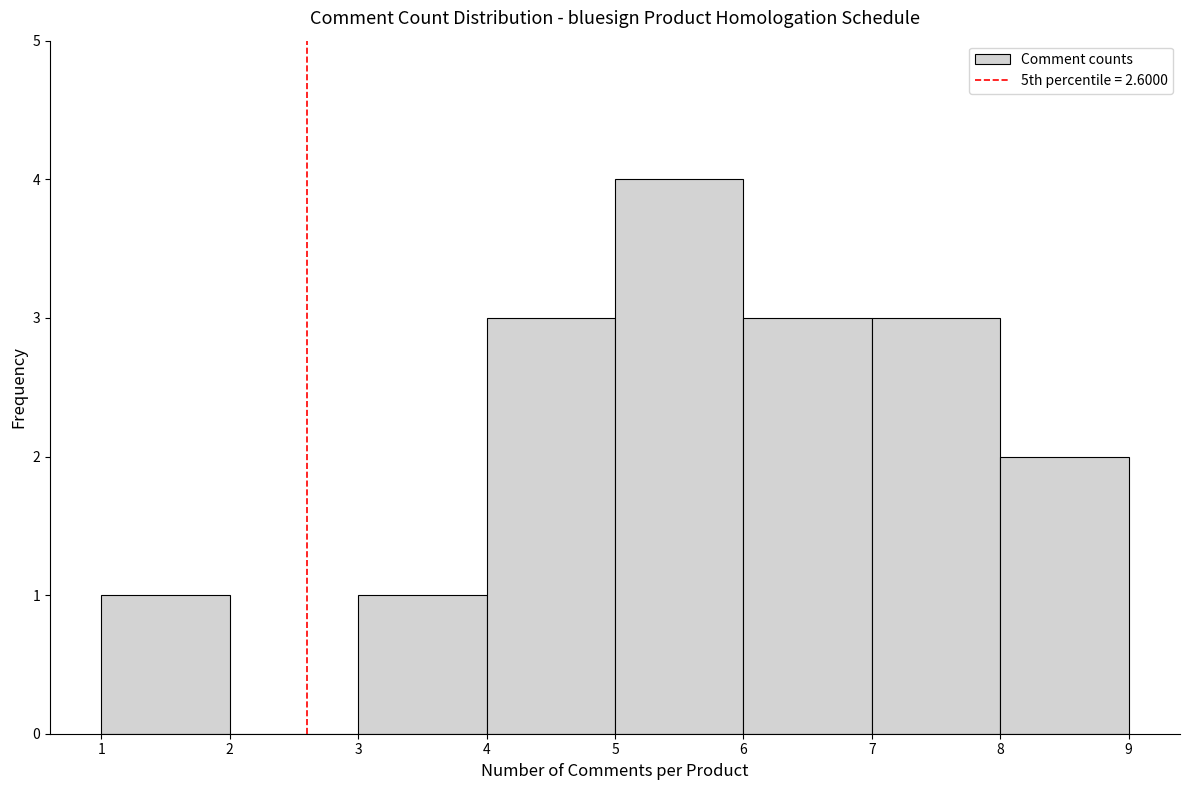

Which range on the x-axis has the tallest bar?

5 to 6